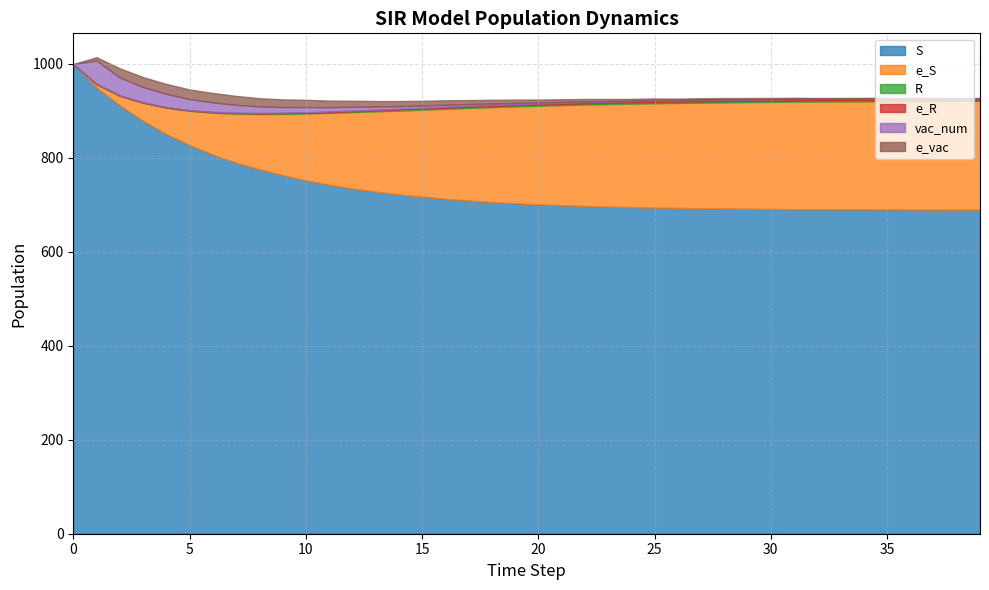

Which series ends up on top after the final intersection of e_vac and vac_num?

e_vac